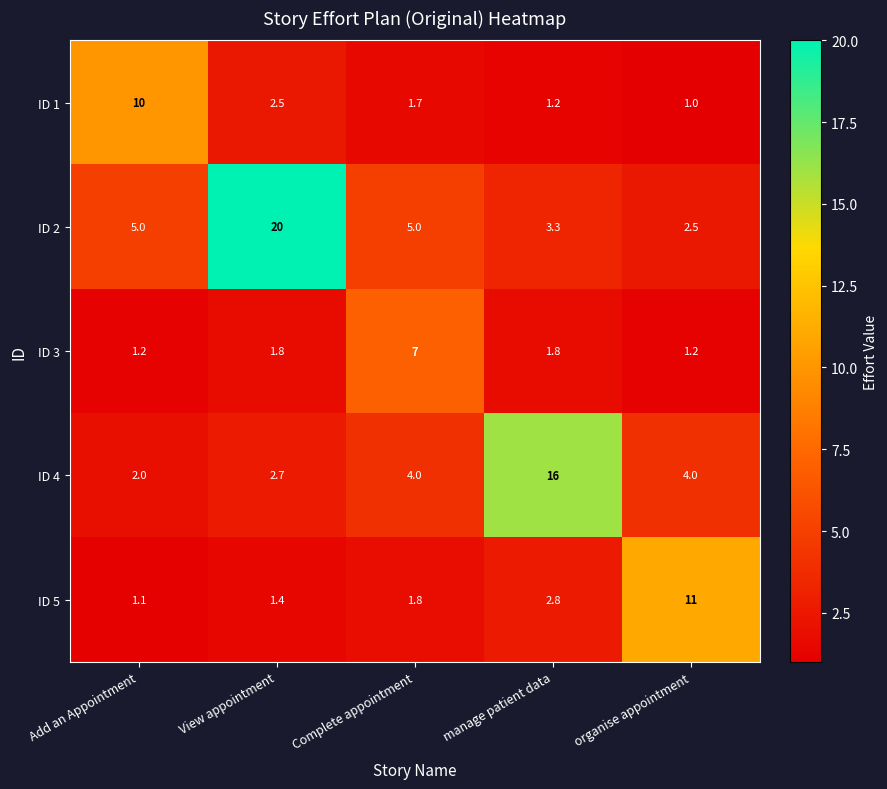

At Add an Appointment, list the series in order from smallest to largest.

ID 5, ID 3, ID 4, ID 2, ID 1